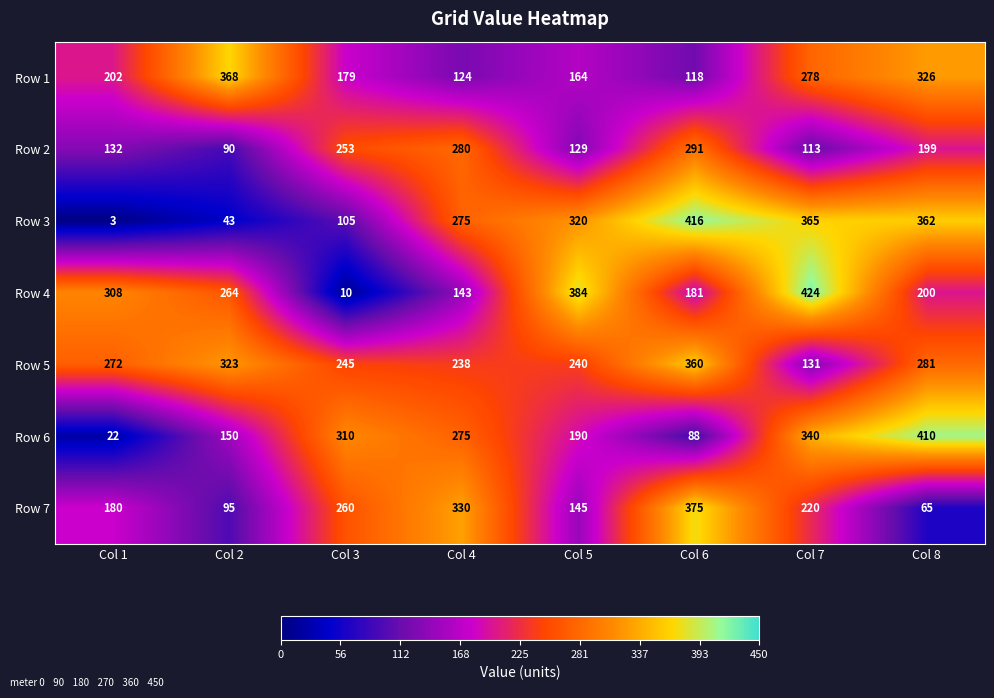

What is the smallest value displayed?

3